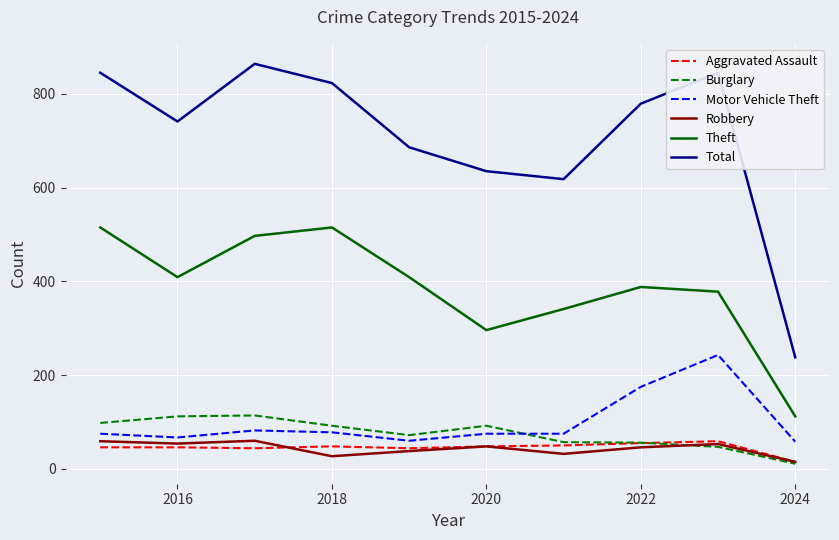

What is the highest value of the Aggravated Assault series?

59